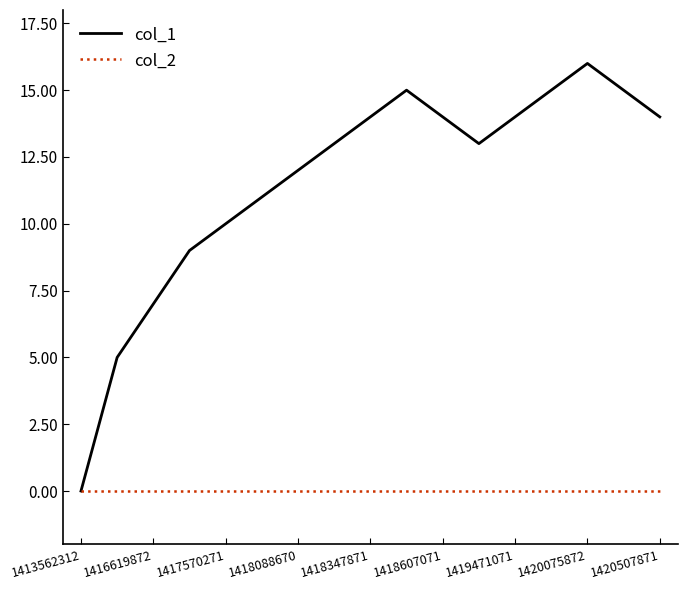

Which series has the largest total across all categories?

col_1